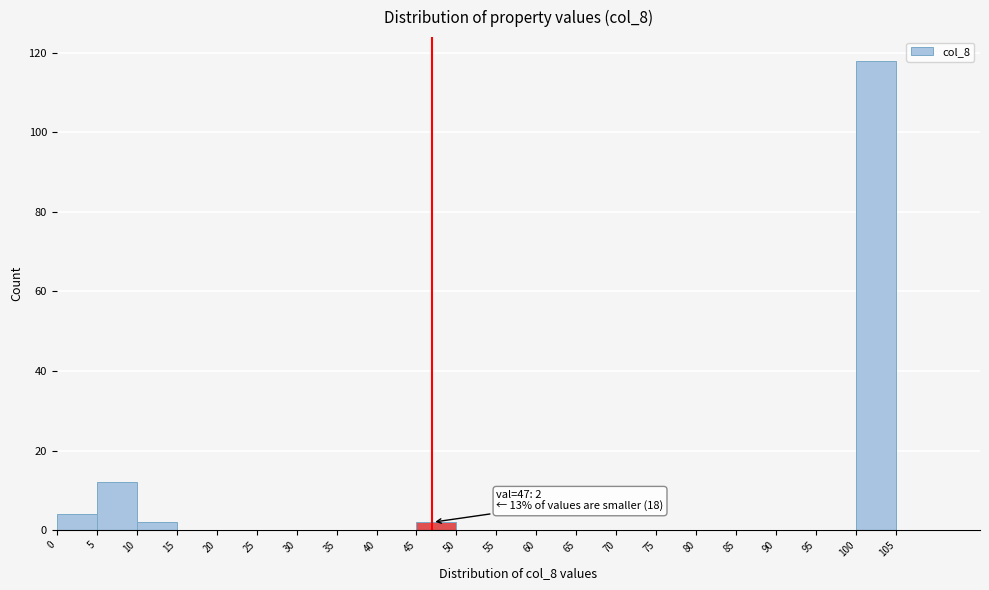

Which range on the x-axis has the tallest bar?

100 to 105